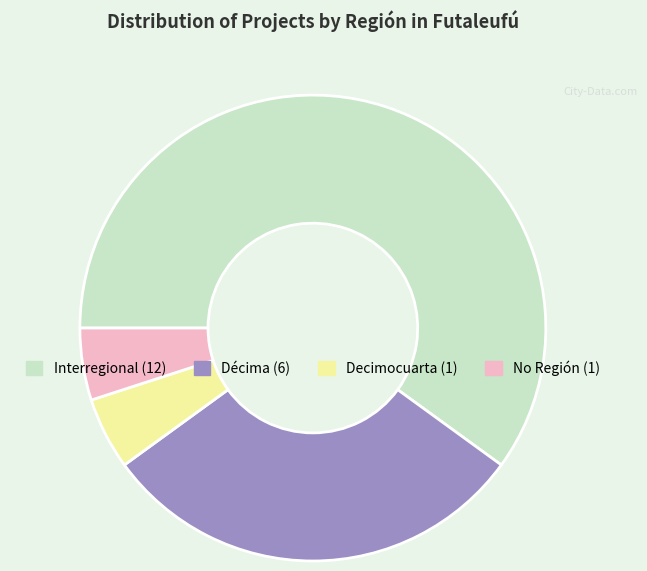

Is there any slice that represents more than half of the pie?

Yes